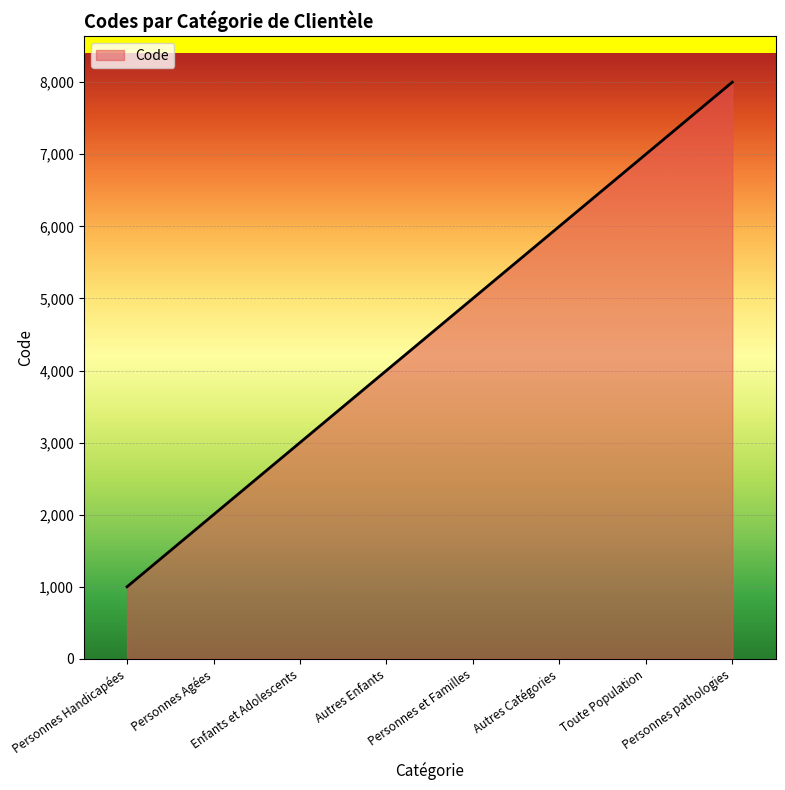

What is the ratio of the value at Personnes Handicapées to the value at Personnes Agées?

0.5